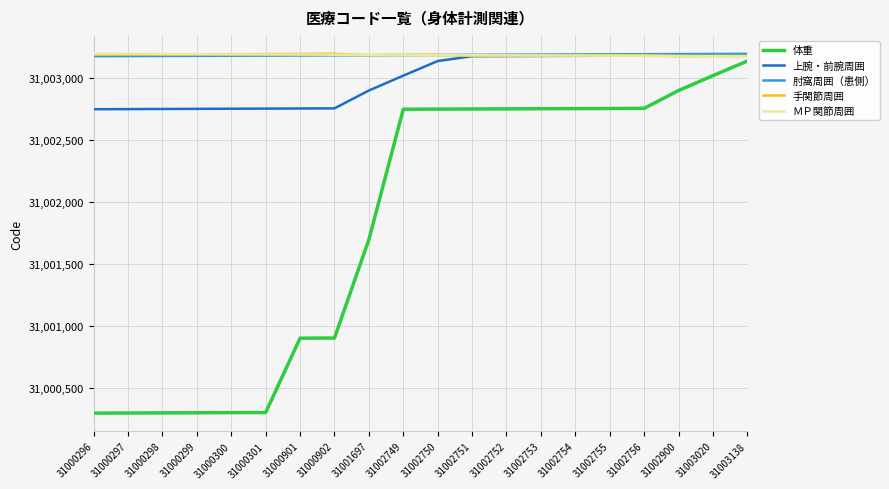

Which series changed the most between 31000300 and 31002756?

体重